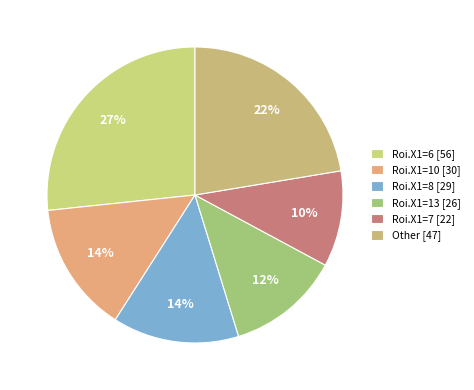

Count the number of slices in the pie.

6